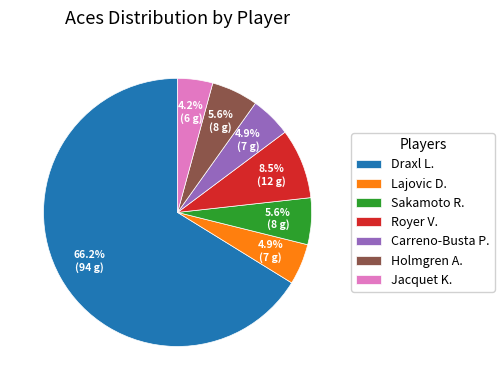

What is the total percentage of Royer V. and Holmgren A.?

14.1%